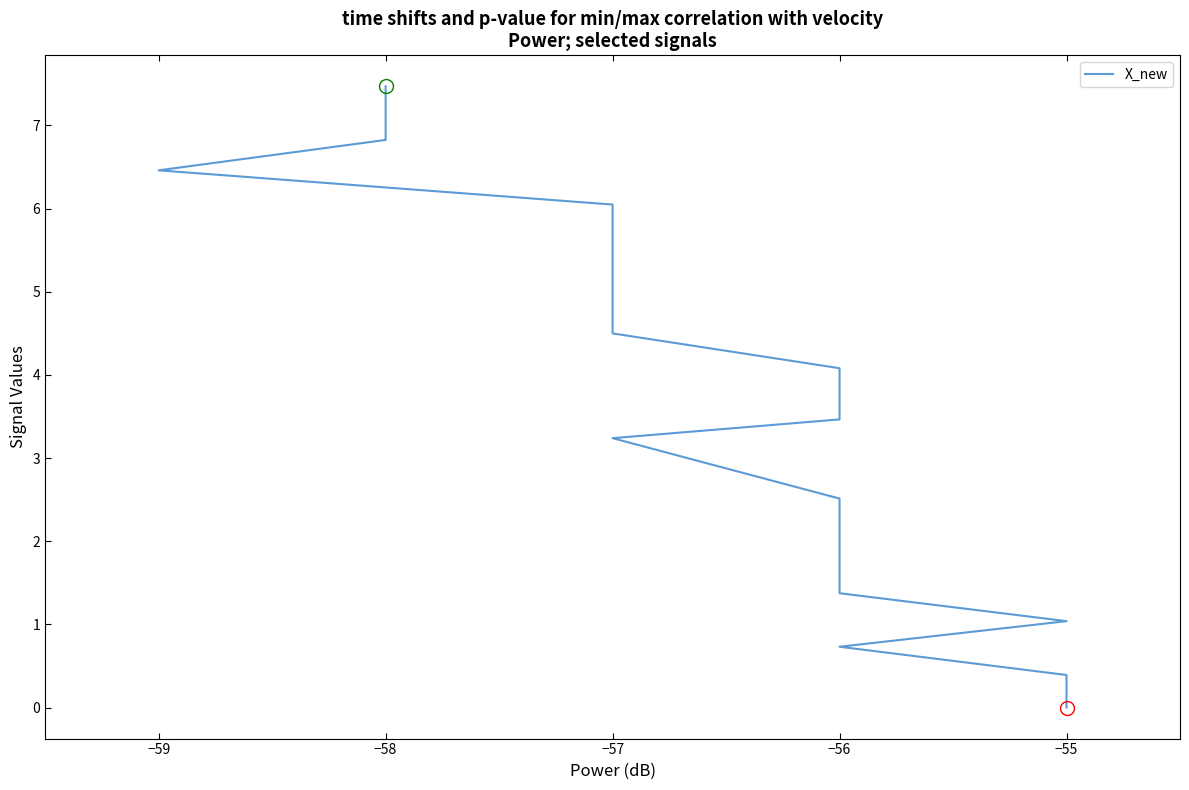

The value at −57 is 1.6. True or false?

False